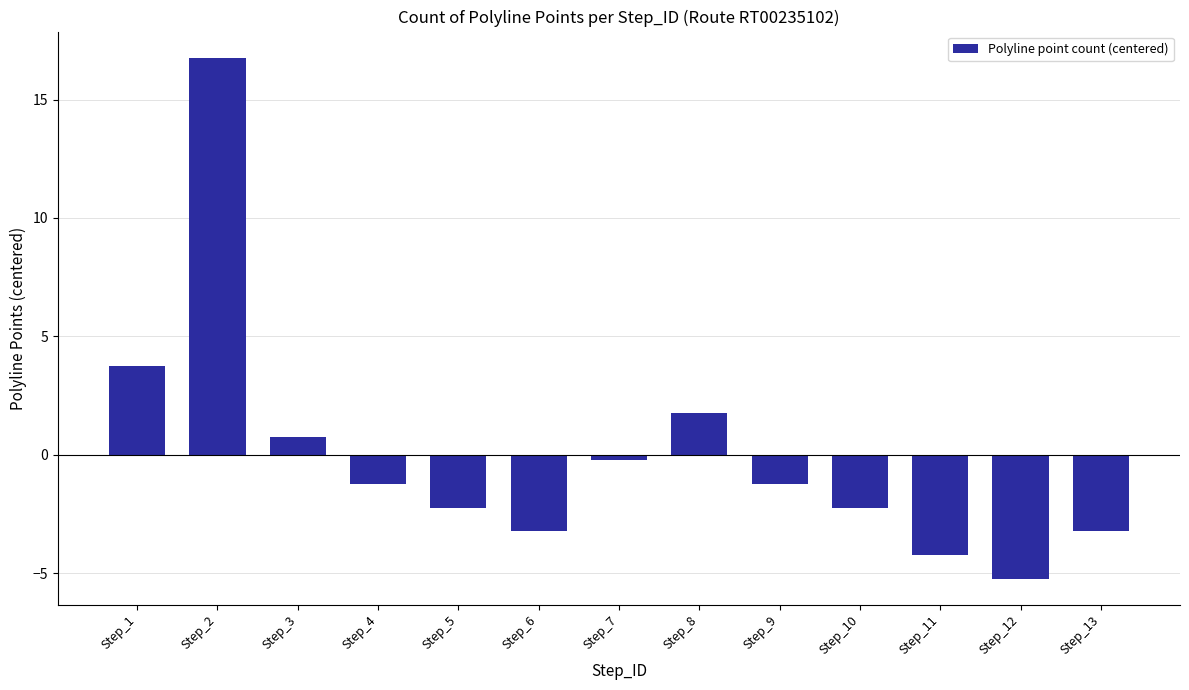

What is the smallest value displayed?

-5.2